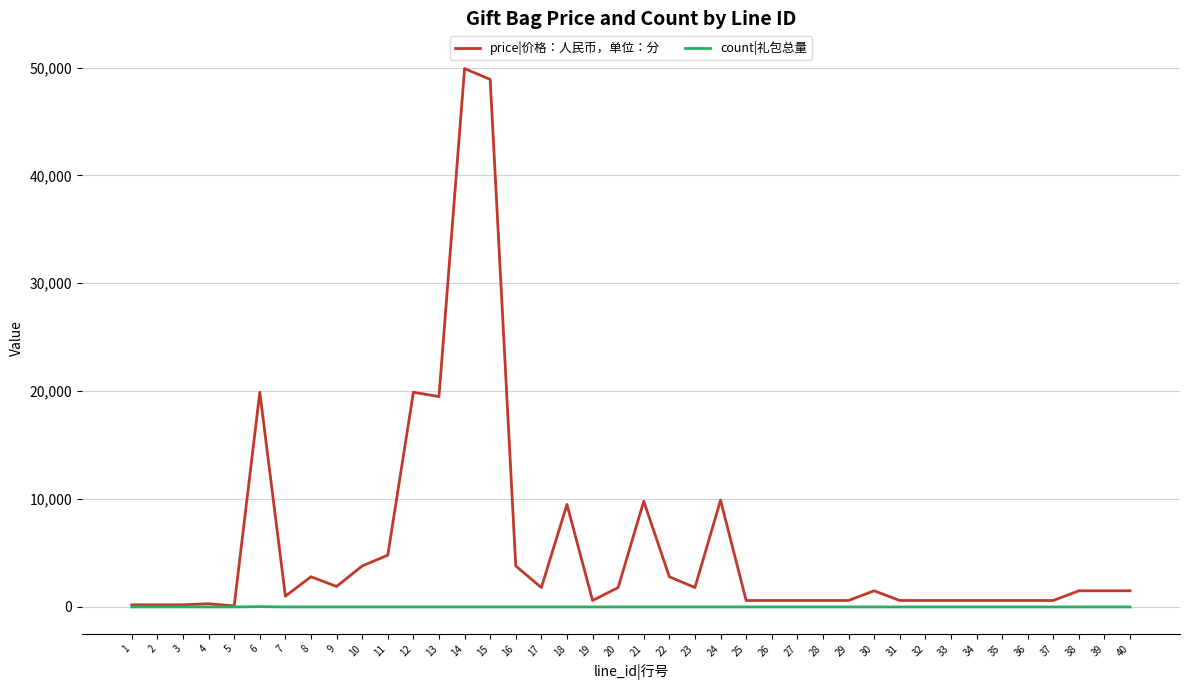

Is the value of price|价格：人民币，单位：分 at 30 greater than the value of count|礼包总量 at 29?

Yes